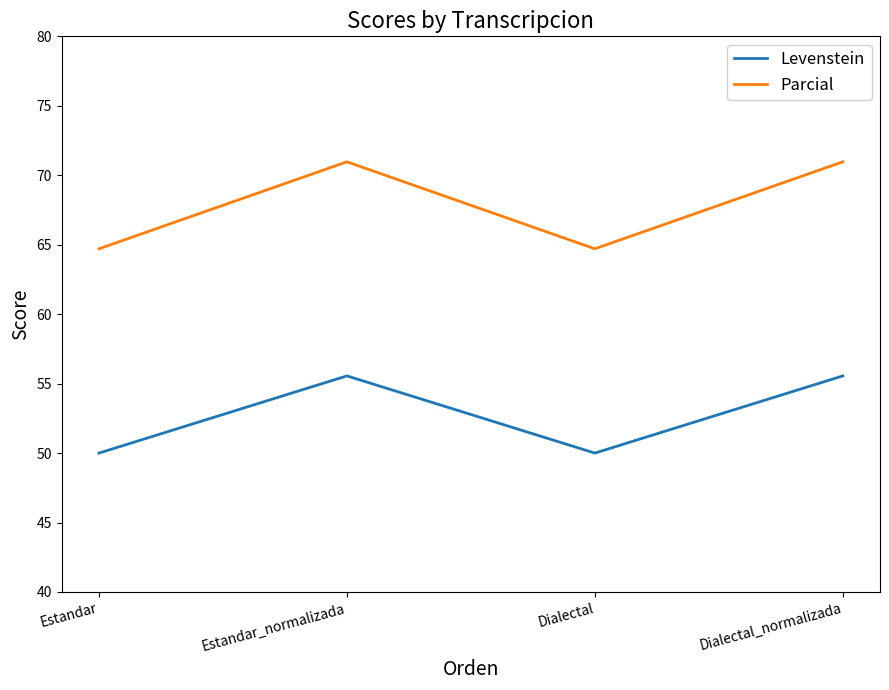

Reading left to right, transcribe all the data shown in this chart.

Levenstein: 50.0	55.6	50.0	55.6
Parcial: 64.7	71.0	64.7	71.0